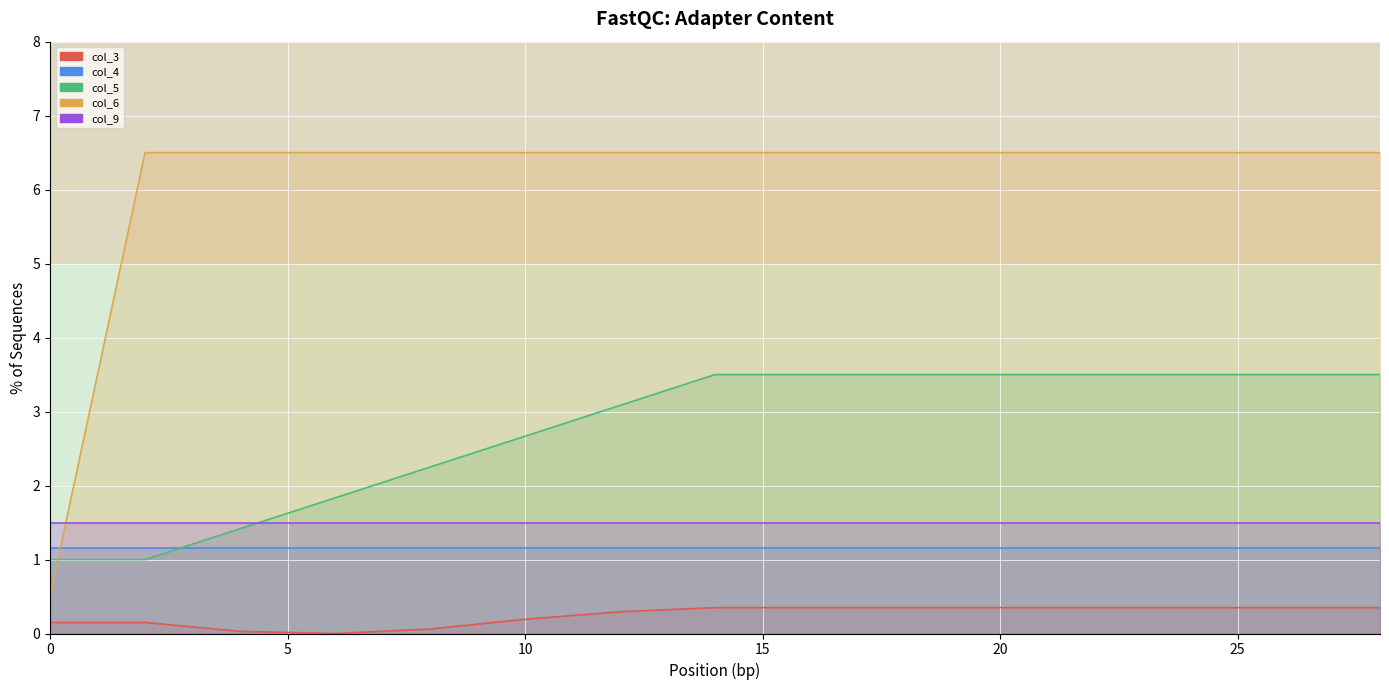

Rank the series by their maximum value, from highest to lowest.

col_6, col_5, col_9, col_4, col_3